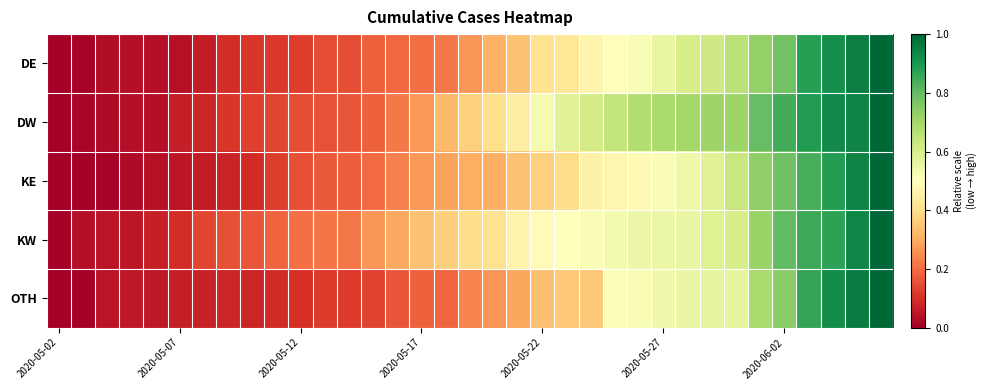

At how many categories does at least one series exceed 0?

34